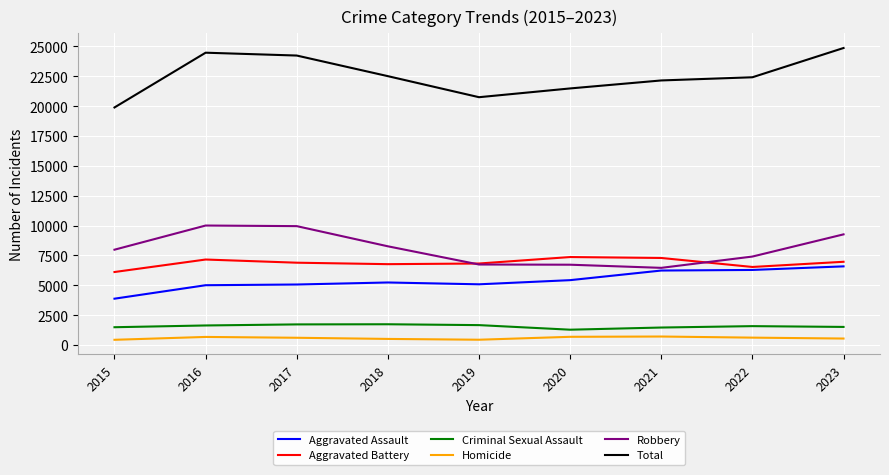

What is the total value across all series at 2023?

49732